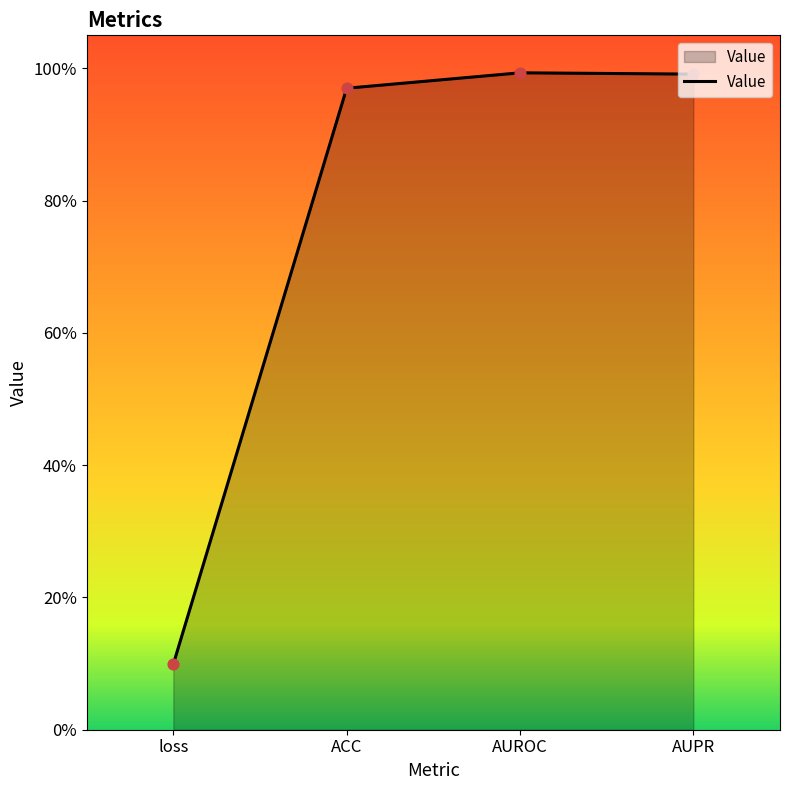

Is this an area chart (filled region under the line)?

Yes